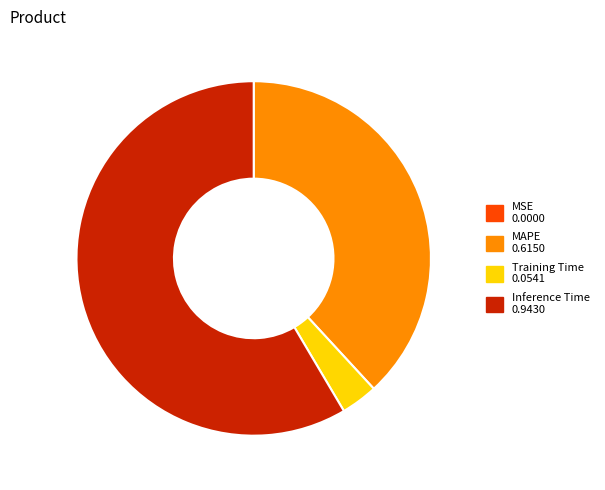

Does any single category account for the majority?

Yes